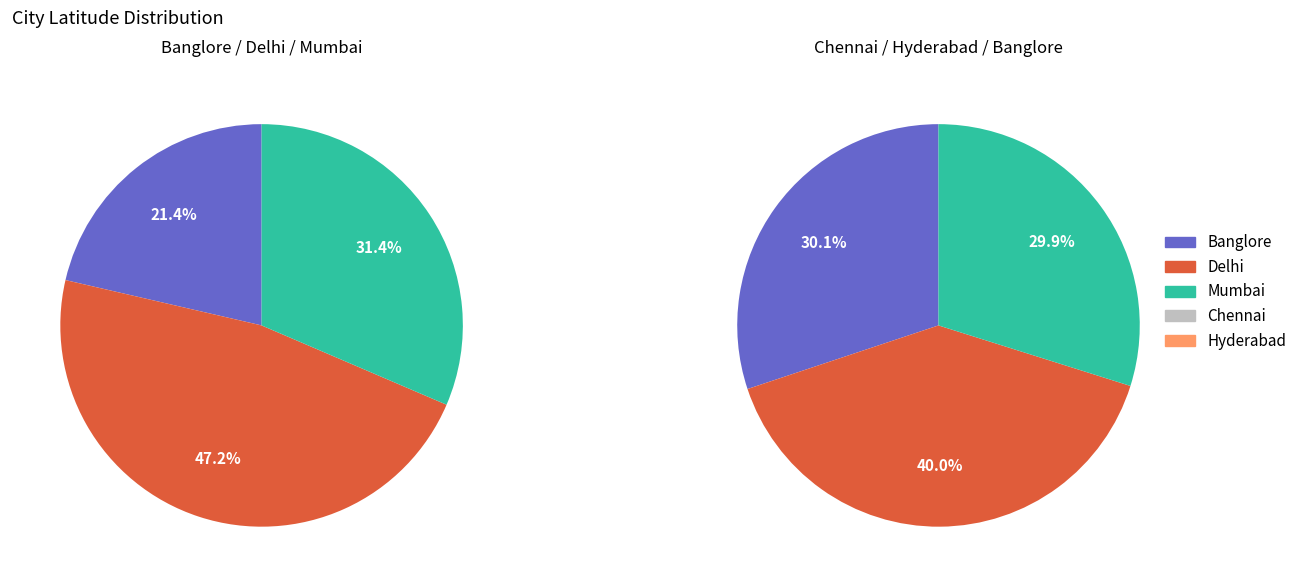

Which slice is the largest?

Delhi